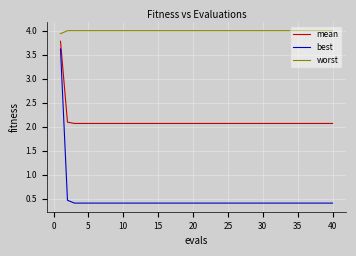

What is the maximum value for mean?

3.8